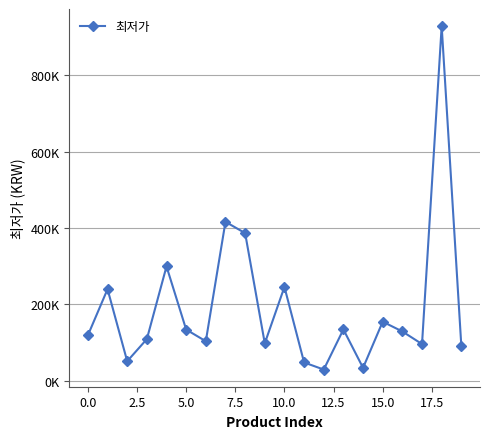

Does the chart have visible grid lines?

Yes